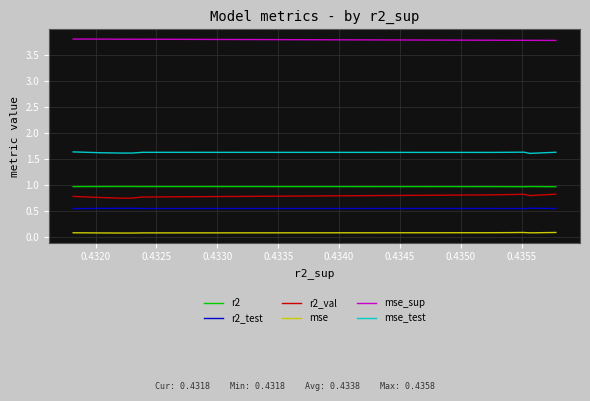

What is the spread (max minus min) of values at 0.4335?

3.7